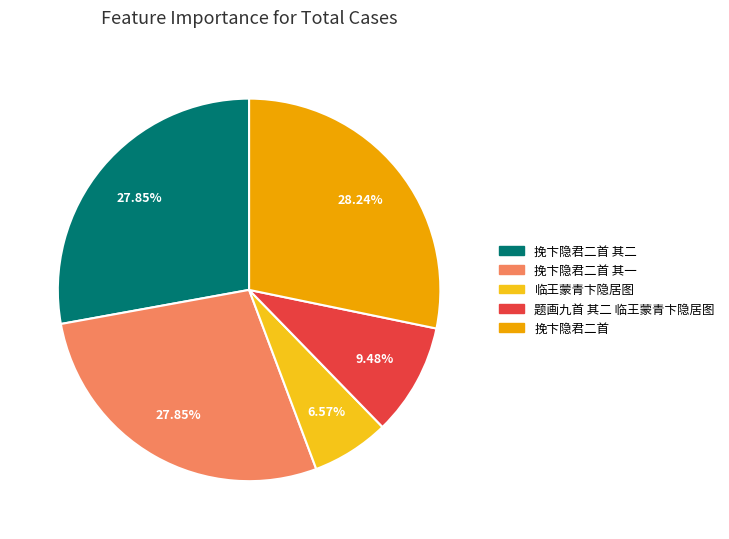

Does any single category account for the majority?

No